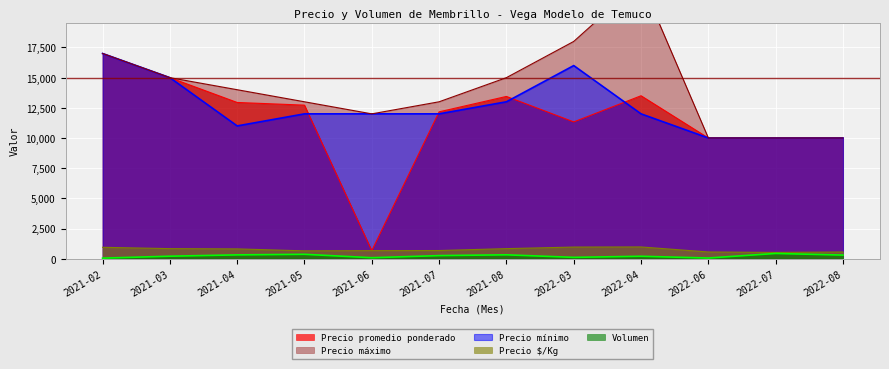

Reading right to left, transcribe all the data shown in this chart.

Precio promedio ponderado: 10000	10000	10000	13500	11333	13444	12167	667	12722	12944	15000	17000
Precio $/Kg: 556	519	556	973	963	833	676	667	648	812	833	944
Volumen: 298	433	55	200	110	320	255	80	363	315	205	45
Precio mínimo: 10000	10000	10000	12000	16000	13000	12000	12000	12000	11000	15000	17000
Precio máximo: 10000	10000	10000	23000	18000	15000	13000	12000	13000	14000	15000	17000